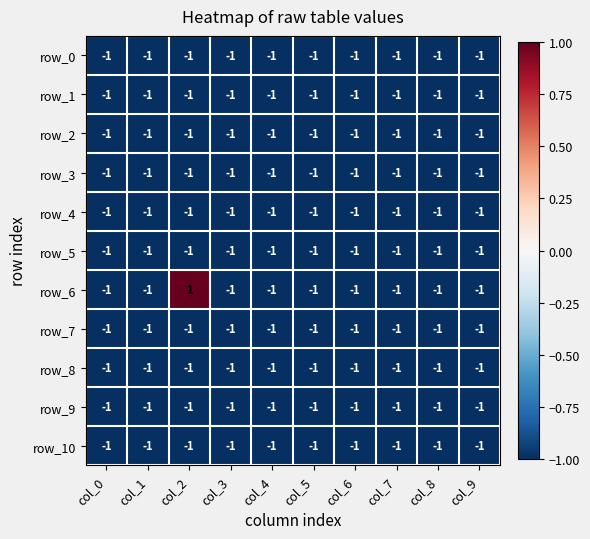

What is the smallest value displayed?

-1